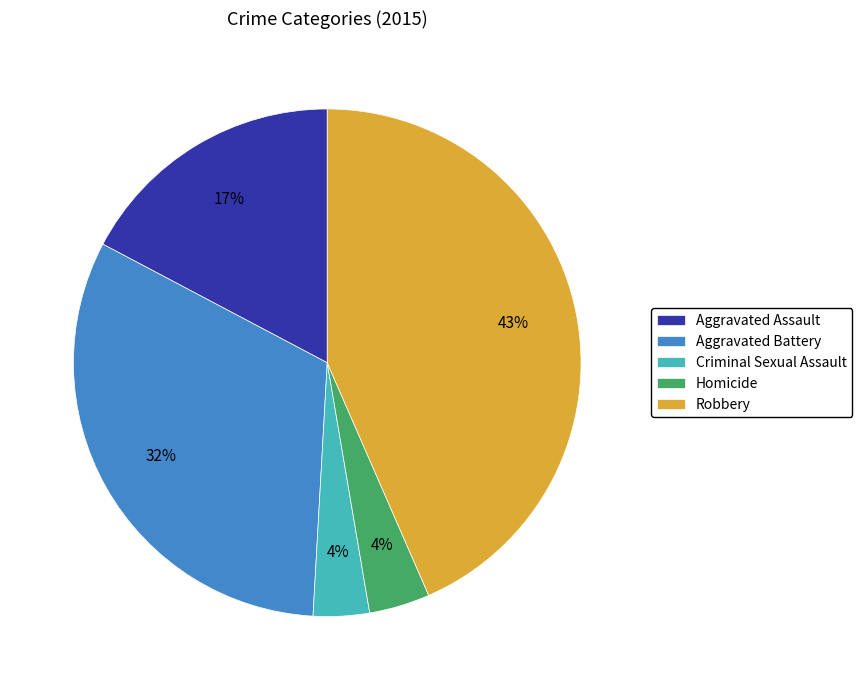

Combined, do Robbery and Aggravated Assault account for over 50%?

Yes